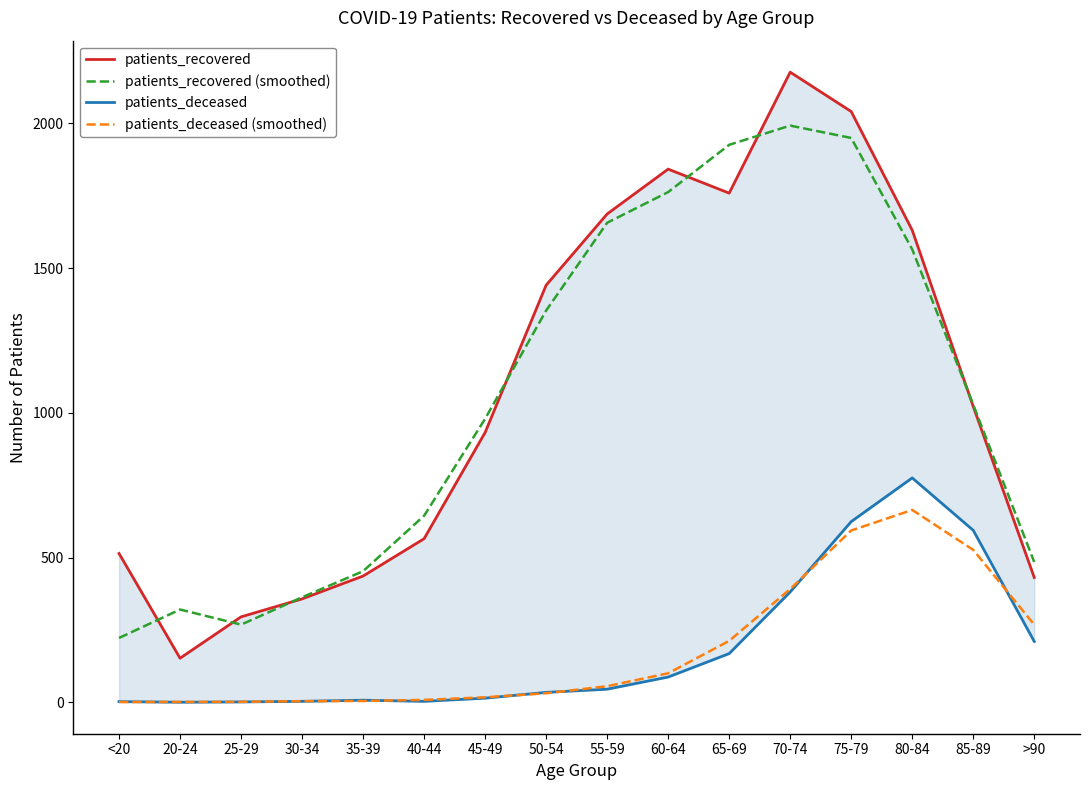

At which label does patients_recovered (smoothed) first exceed 1028?

50-54